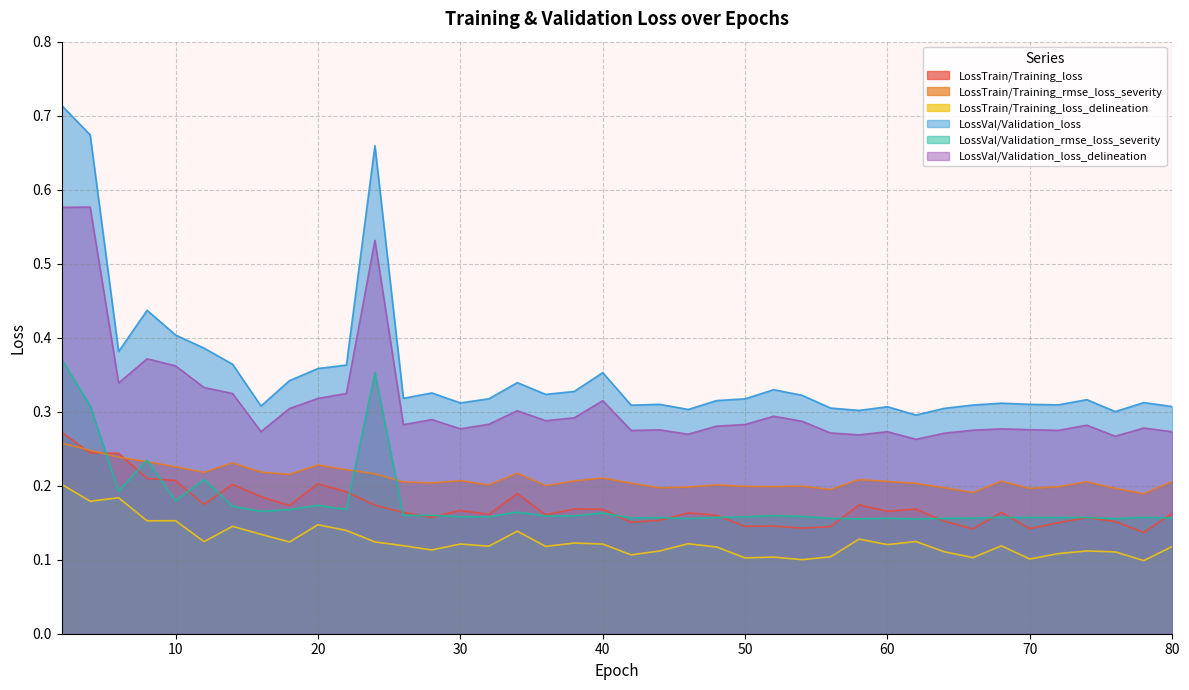

What is the sum of the LossTrain/Training_loss_delineation values at 50 and 68?

0.2